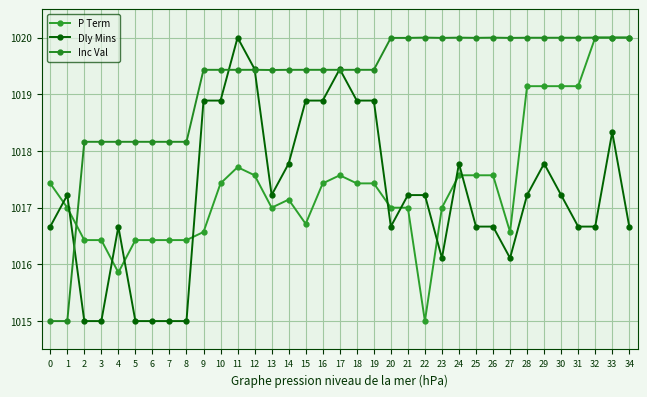

Between 22 and 2, which is larger?

2